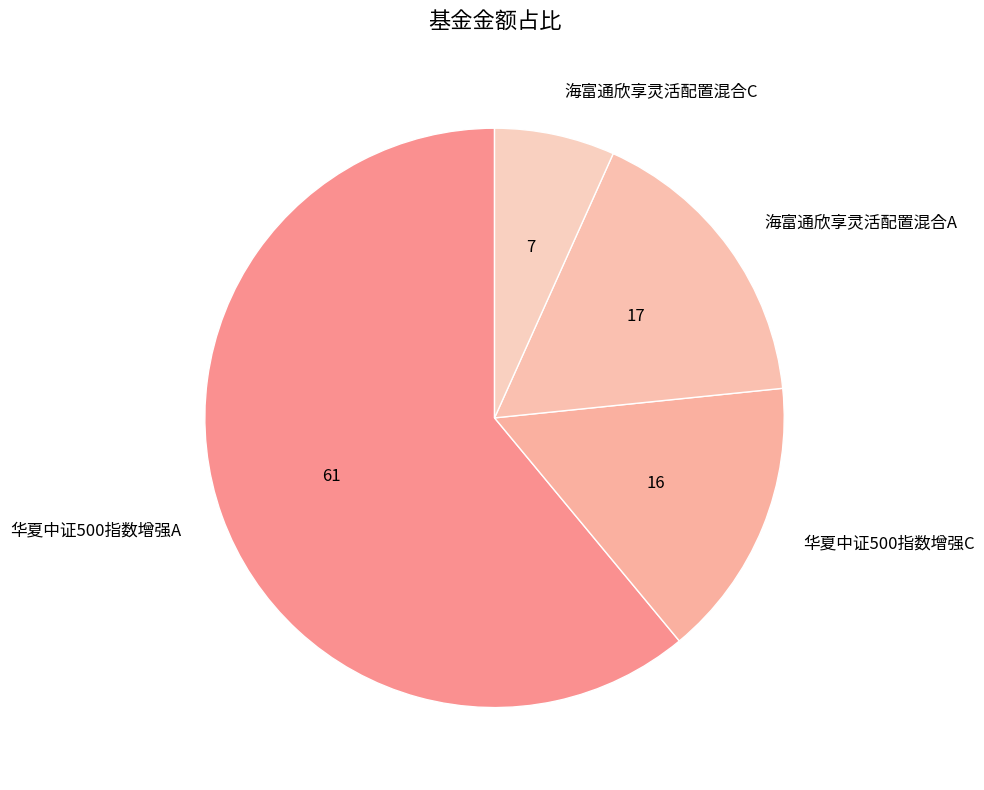

Which slice is the largest?

华夏中证500指数增强A